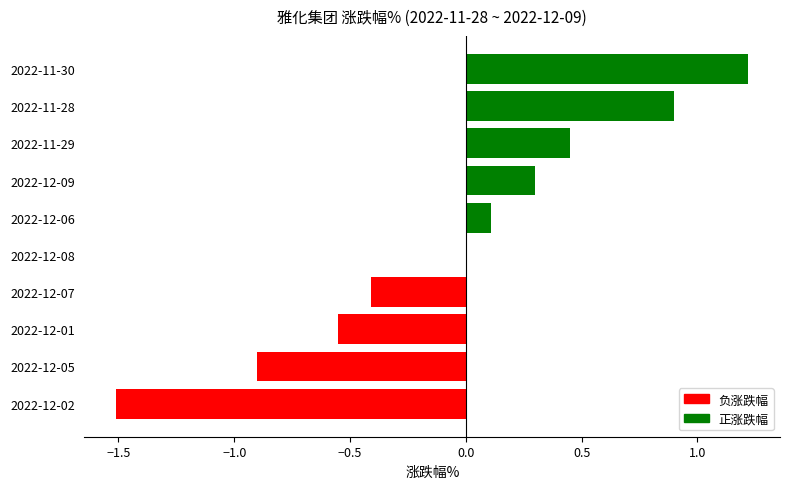

What is the sum of all values?

-0.4